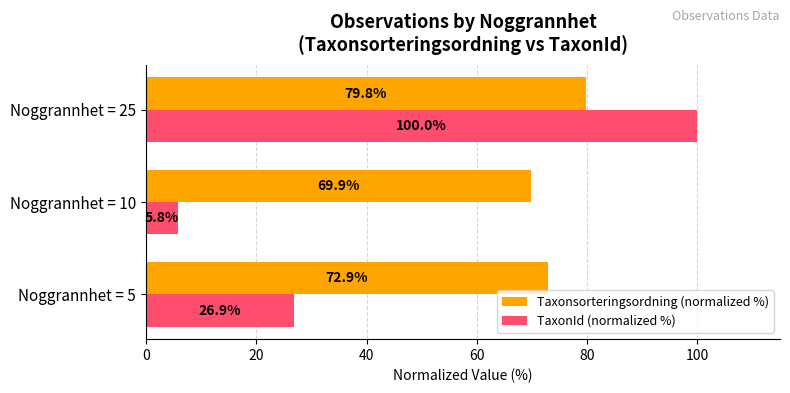

Is the value of TaxonId (normalized %) at Noggrannhet = 25 greater than the value of Taxonsorteringsordning (normalized %) at Noggrannhet = 5?

Yes